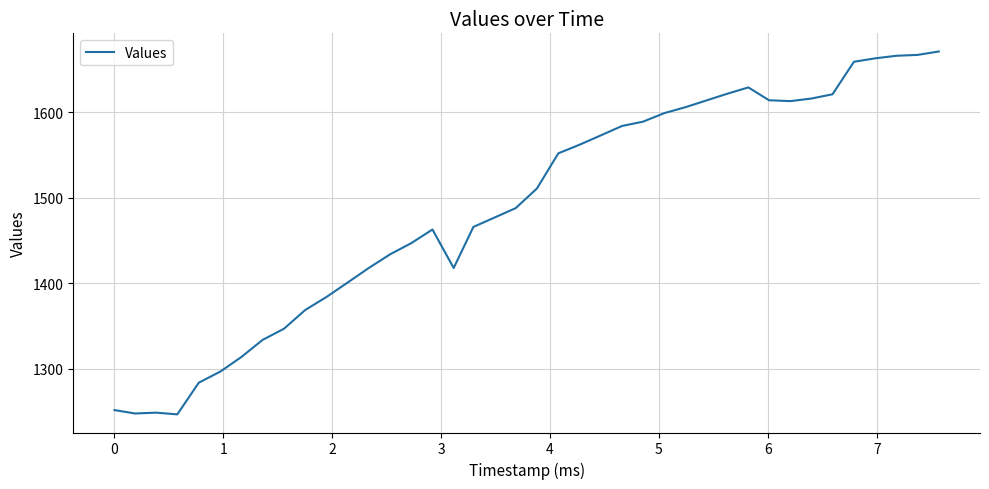

What is the minimum value shown in the chart?

1247